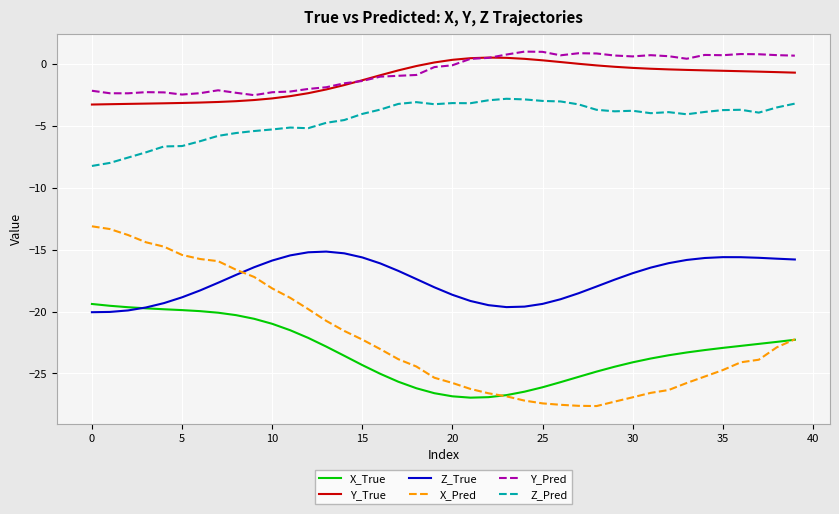

True or false: Y_True and Z_Pred intersect in this chart.

False